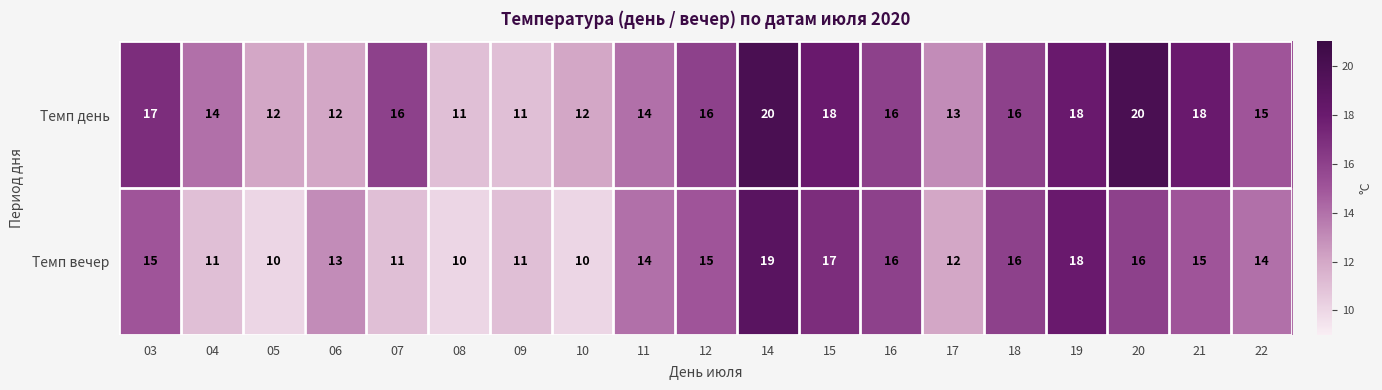

What is the minimum value for Темп день?

11